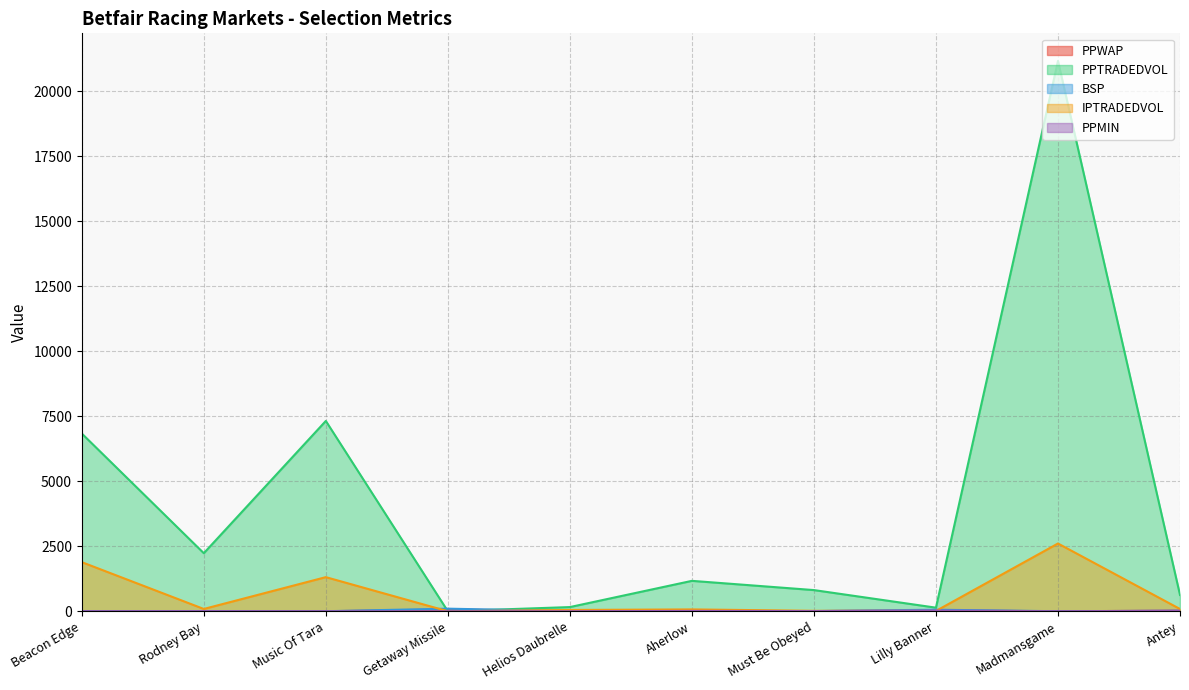

Where do BSP and PPTRADEDVOL first cross each other?

Music Of Tara and Getaway Missile